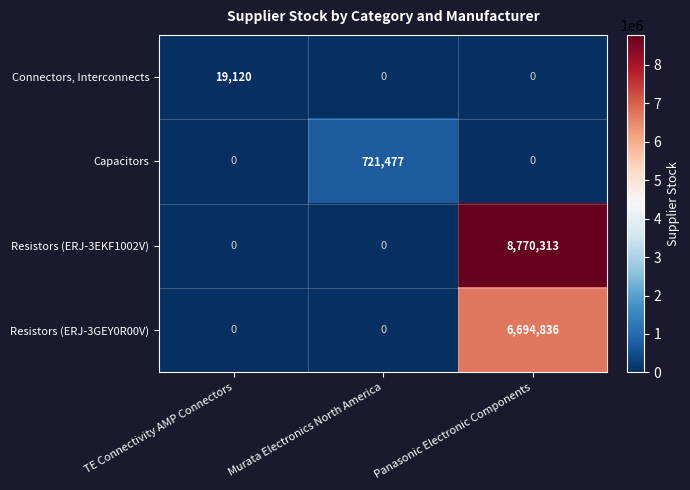

Reading left to right, what are all the values shown in this chart?

Connectors, Interconnects: 19120	0	0
Capacitors: 0	721477	0
Resistors (ERJ-3EKF1002V): 0	0	8770313
Resistors (ERJ-3GEY0R00V): 0	0	6694836